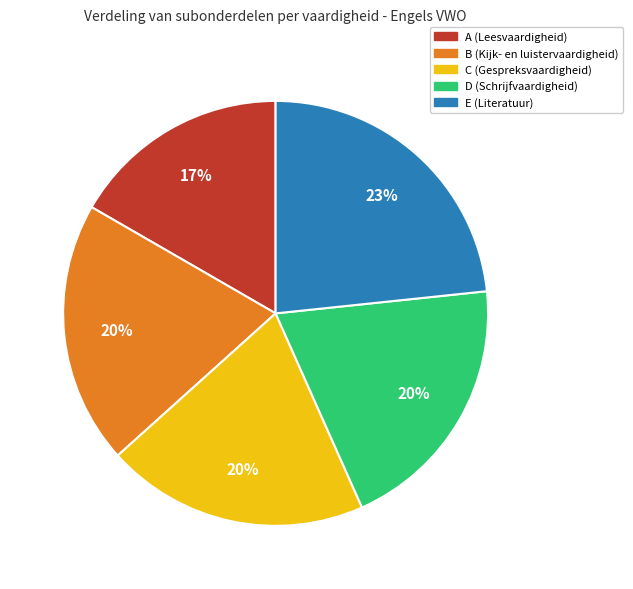

Do B (Kijk- en luistervaardigheid) and D (Schrijfvaardigheid) together represent more than half of the pie?

No